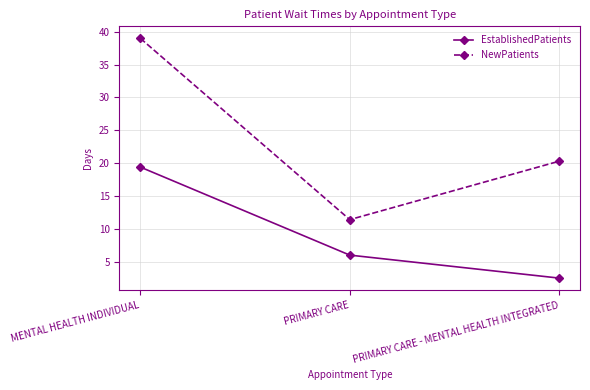

Is it true that NewPatients equals 27.4 at PRIMARY CARE - MENTAL HEALTH INTEGRATED?

False